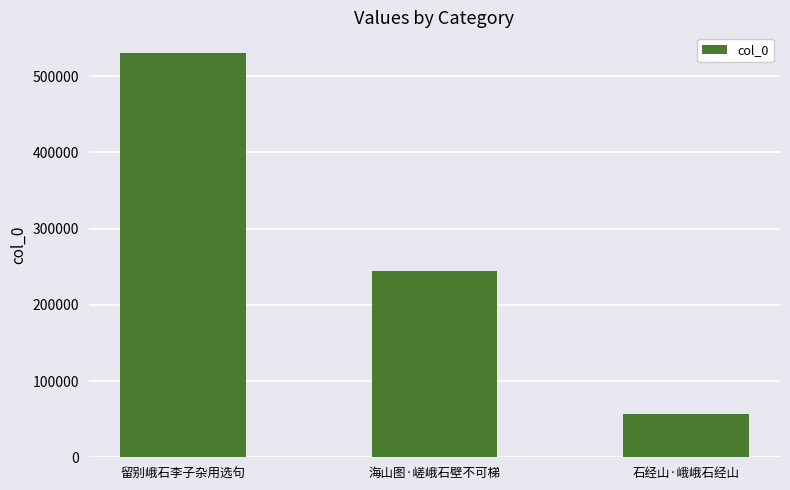

What is the label of the 3rd bar from the right?

留别峨石李子杂用选句